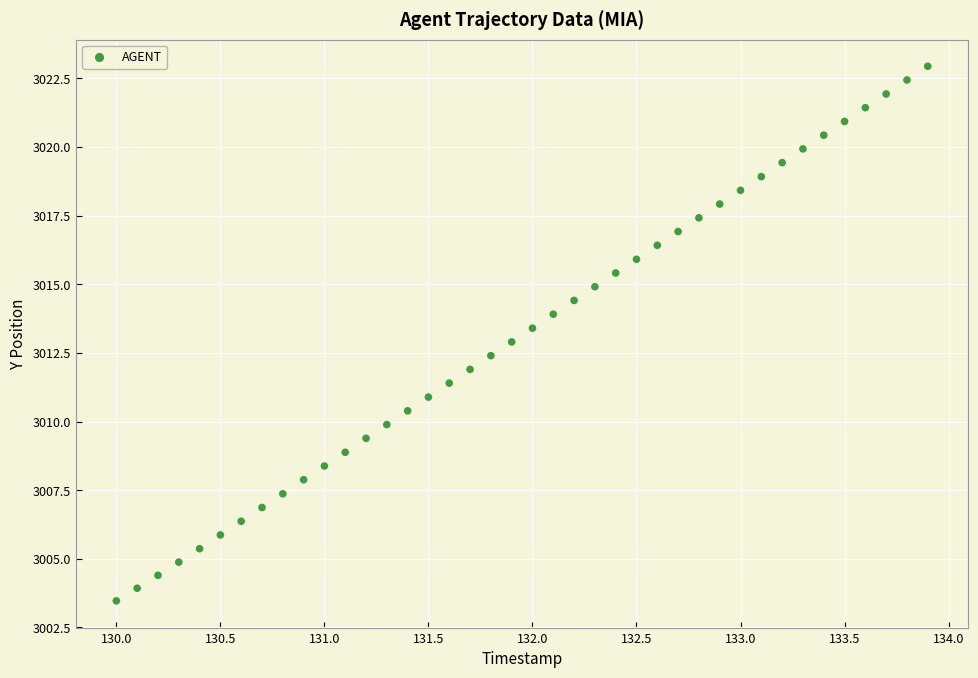

What is the range of Y values (max minus min)?

19.5